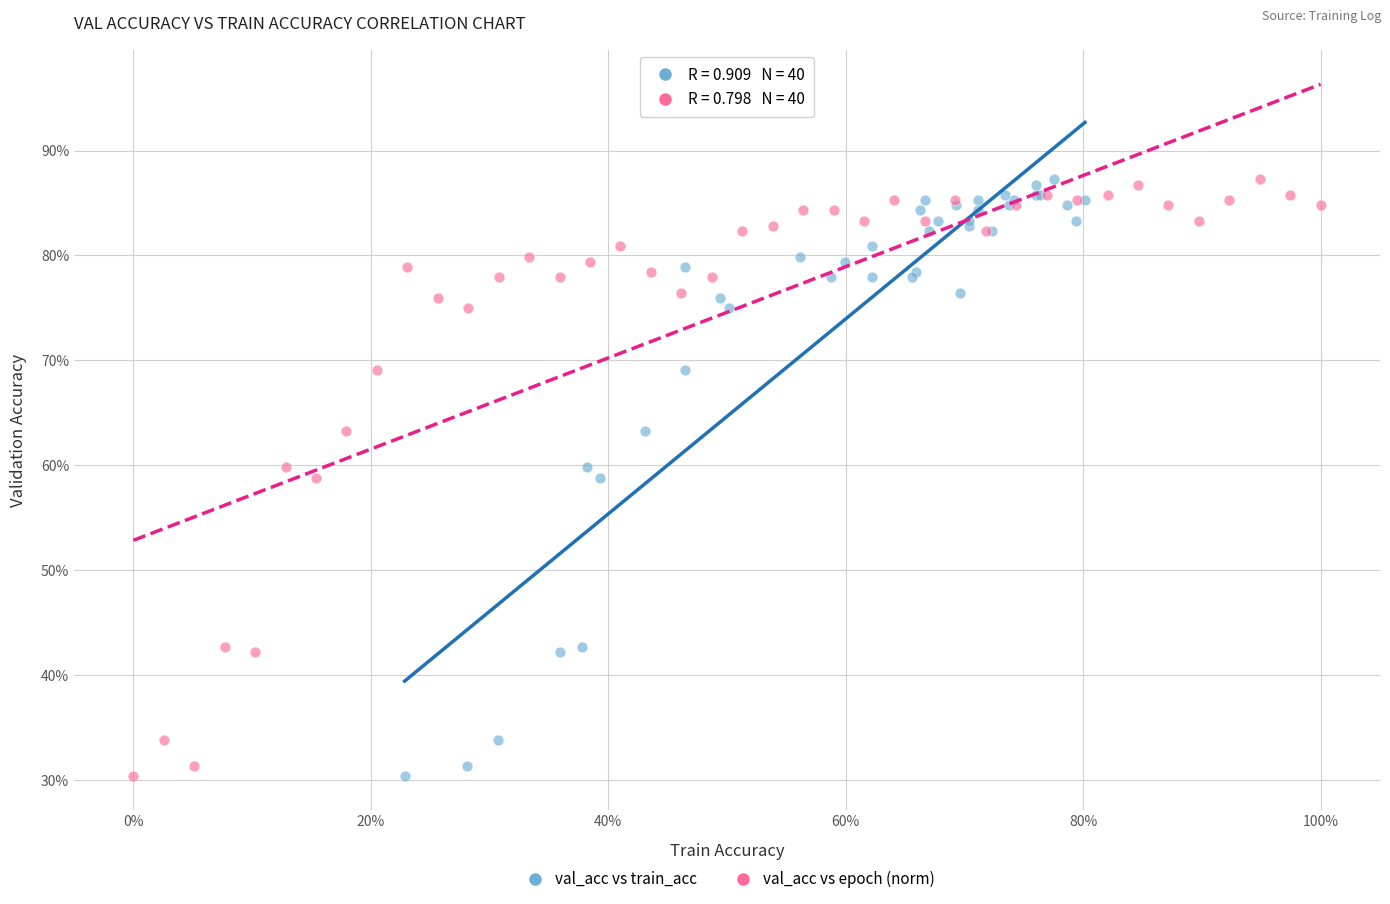

What are all the series names shown in the legend?

val_acc vs train_acc, val_acc vs epoch (norm)